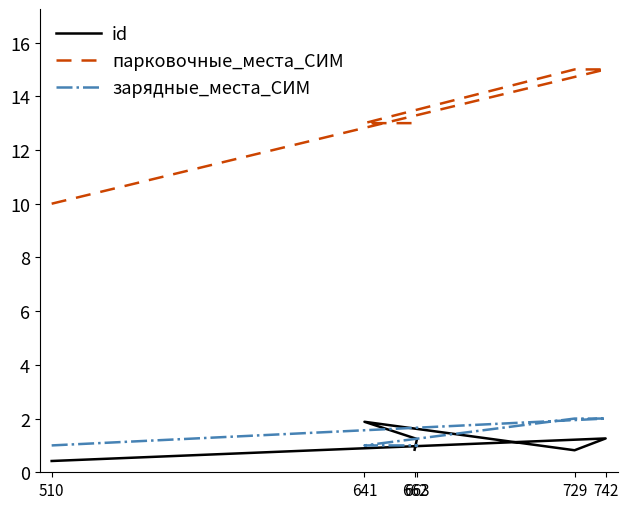

What are all the series names shown in the legend?

id, парковочные_места_СИМ, зарядные_места_СИМ